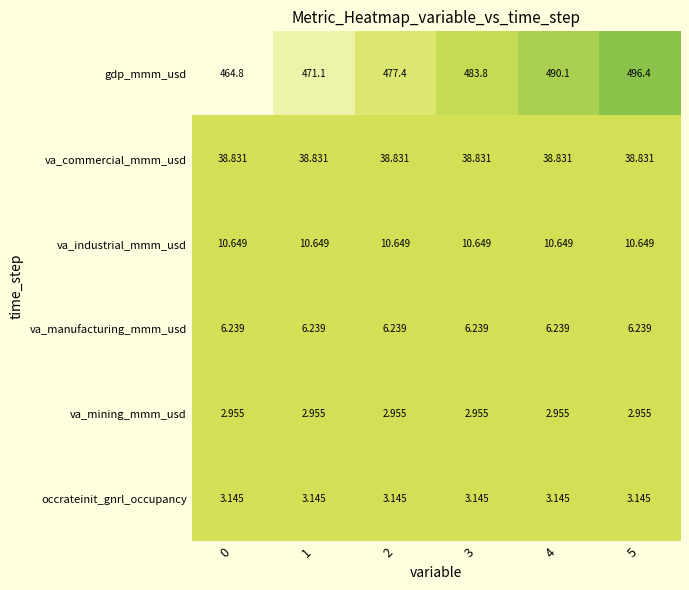

Is the value of va_mining_mmm_usd at 0 greater than the value of gdp_mmm_usd at 4?

No